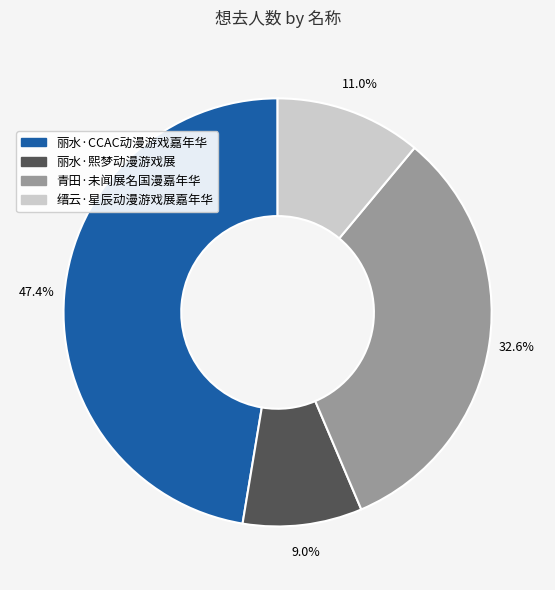

Rank the categories by value from lowest to highest.

丽水·熙梦动漫游戏展, 缙云·星辰动漫游戏展嘉年华, 青田·未闻展名国漫嘉年华, 丽水·CCAC动漫游戏嘉年华